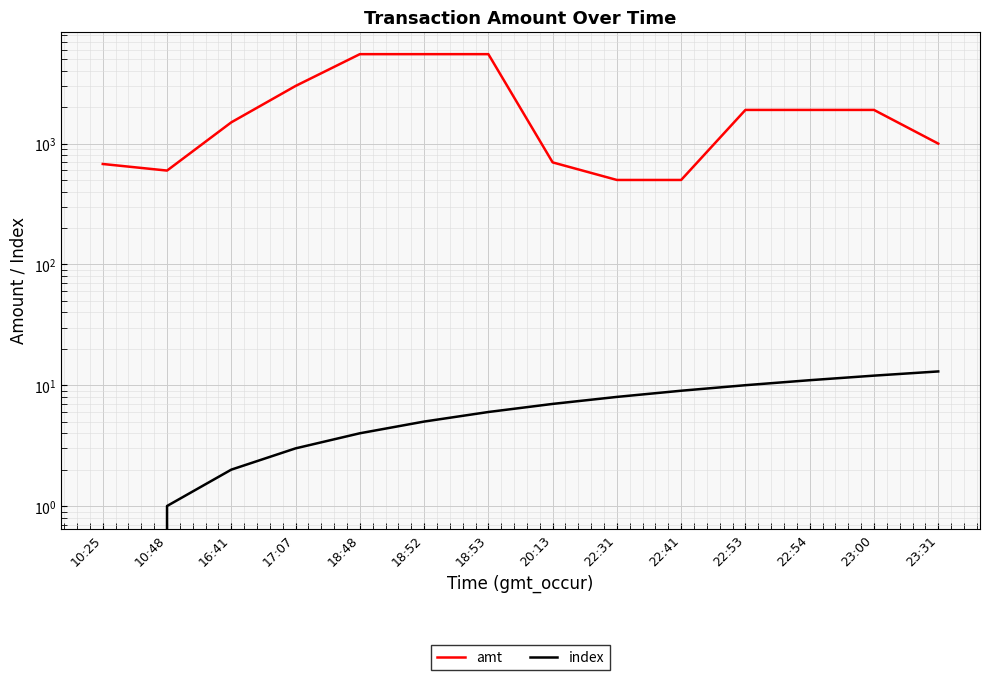

True or false: amt has a value of 472 at 22:54.

False